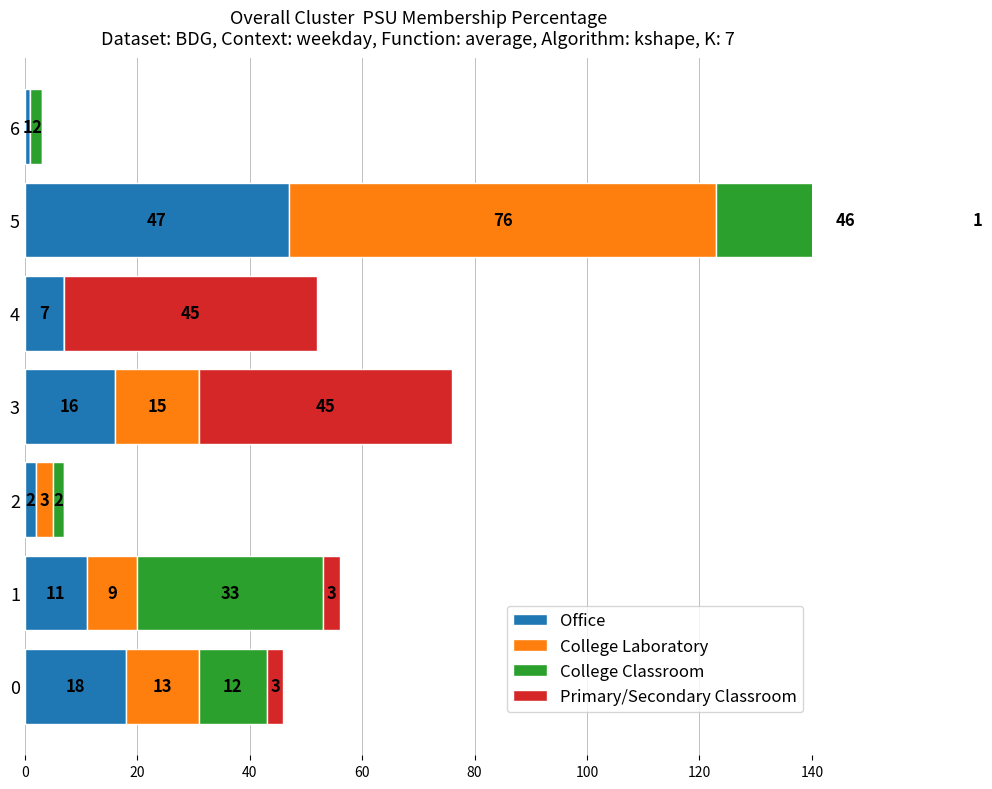

Count the number of categories in the chart.

7